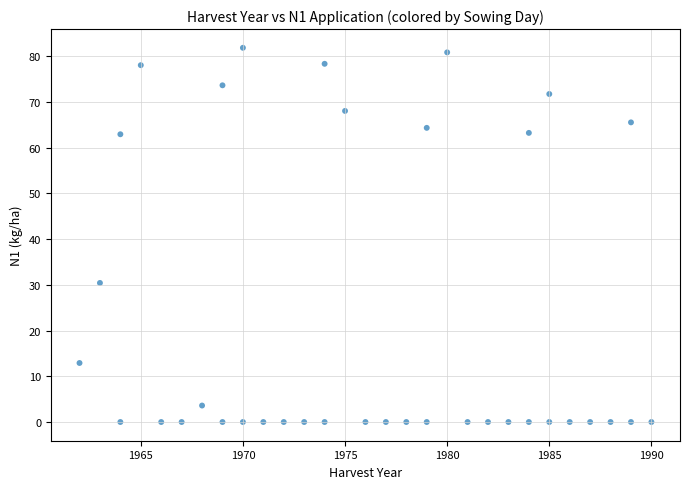

What is the range of Y values (max minus min)?

81.8